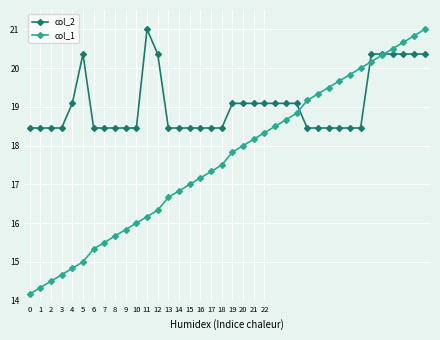

What is the value of the col_2 point at the 25th from the left?

19.1